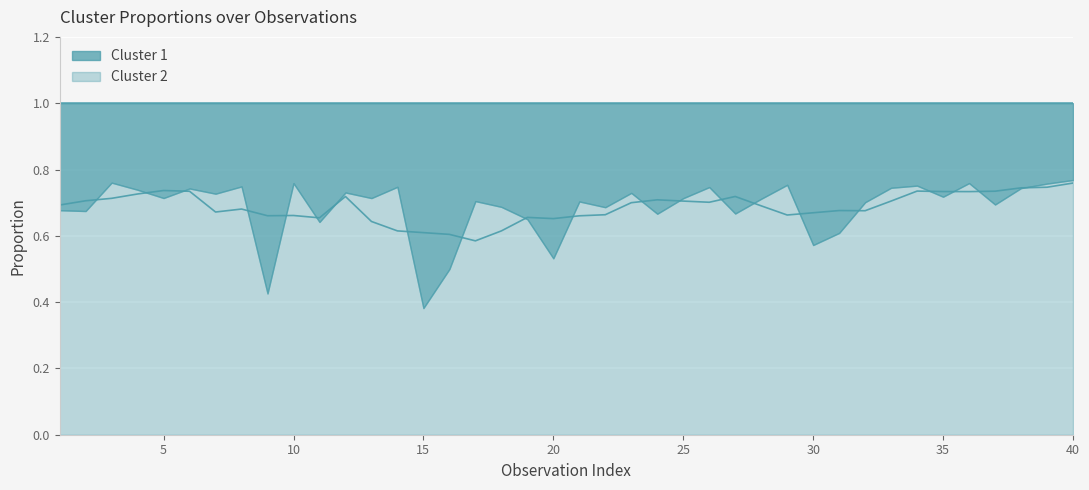

What is the value of the Cluster 1 point at the 6th from the left?

0.3